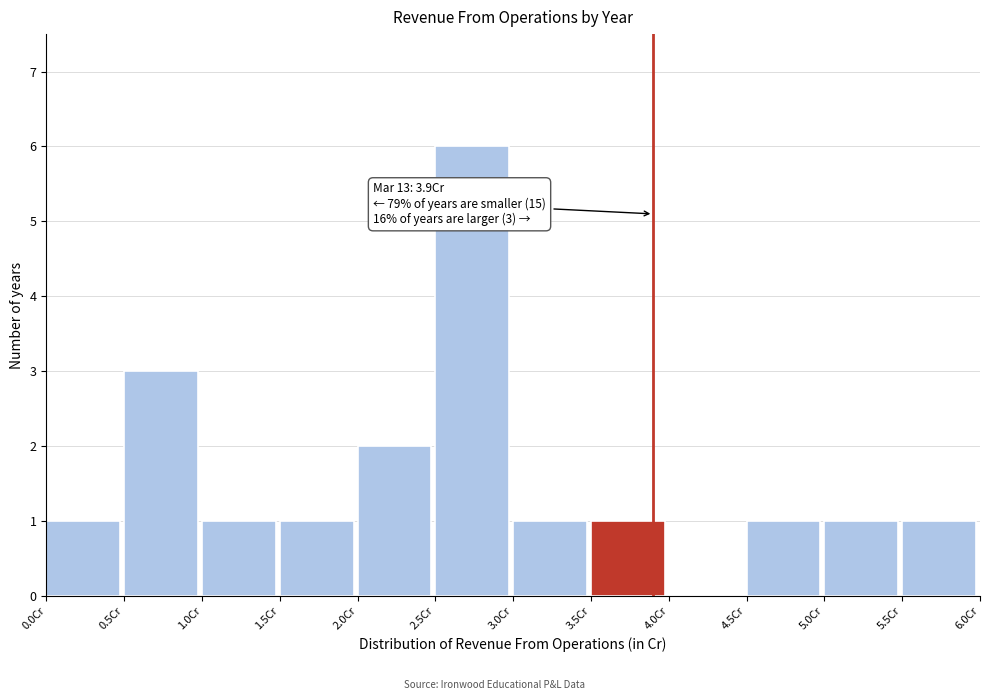

Which range on the x-axis has the tallest bar?

2.5 to 3.0